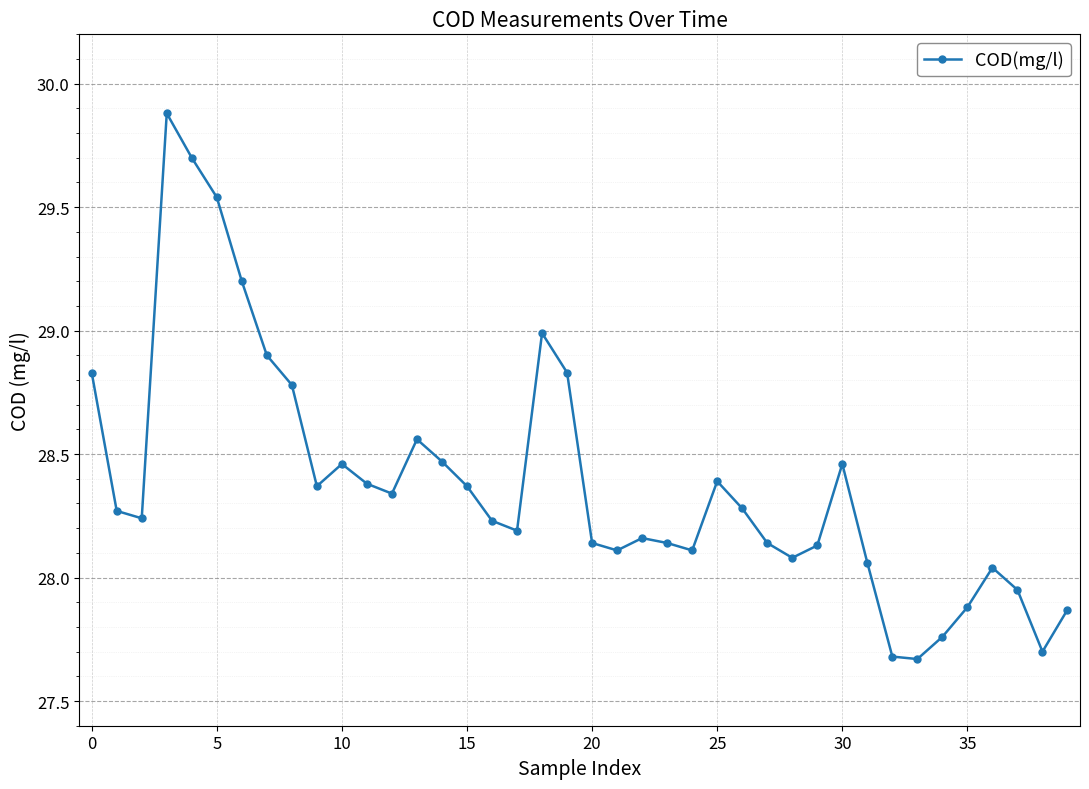

How many interior local peaks (higher than both neighbors) does the data have?

8